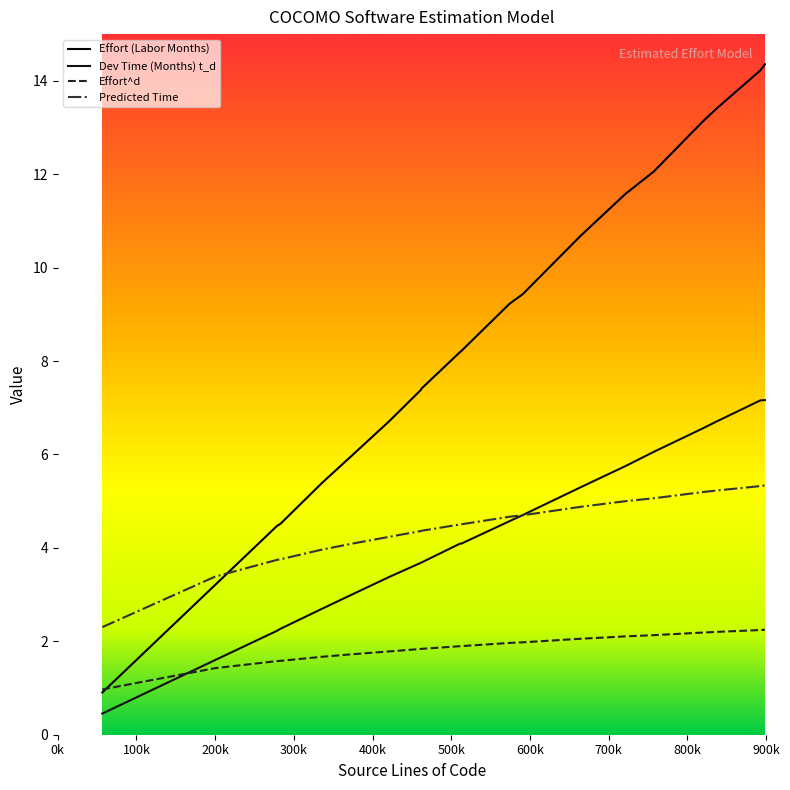

How many intersections are there between Effort (Labor Months) and Effort^d?

1